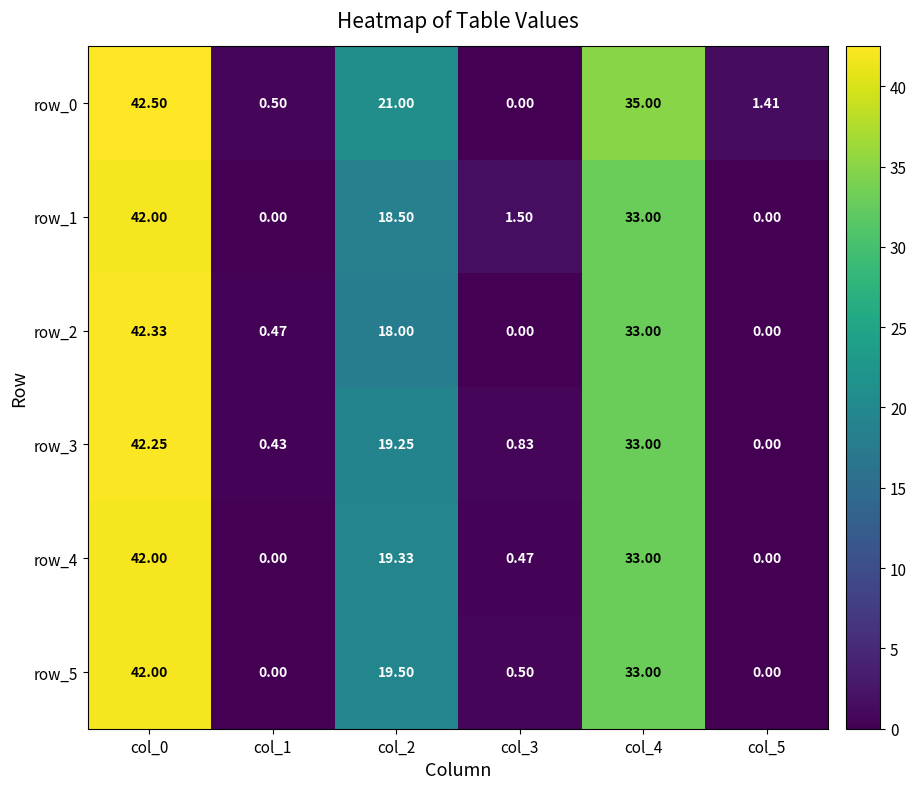

What is the difference between the maximum and minimum values in the row_2 series?

42.3